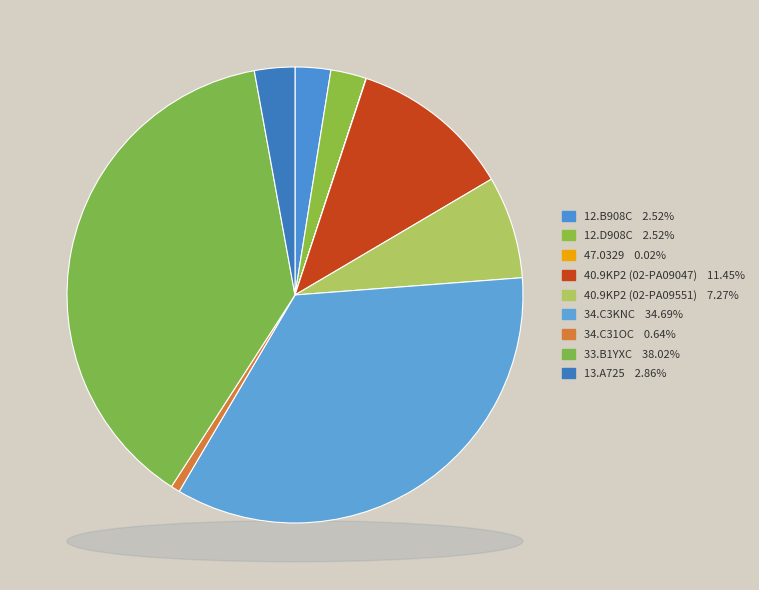

Which has a higher value, 12.D908C or 13.A725?

13.A725